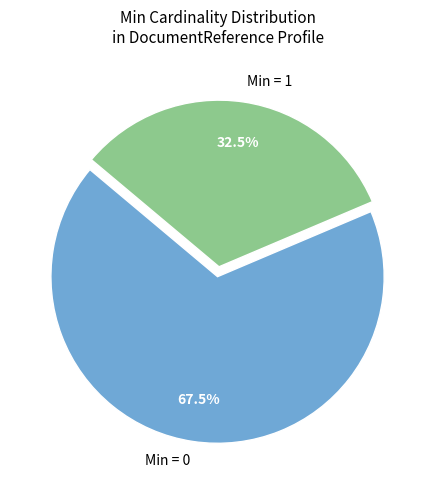

Count the number of slices in the pie.

2